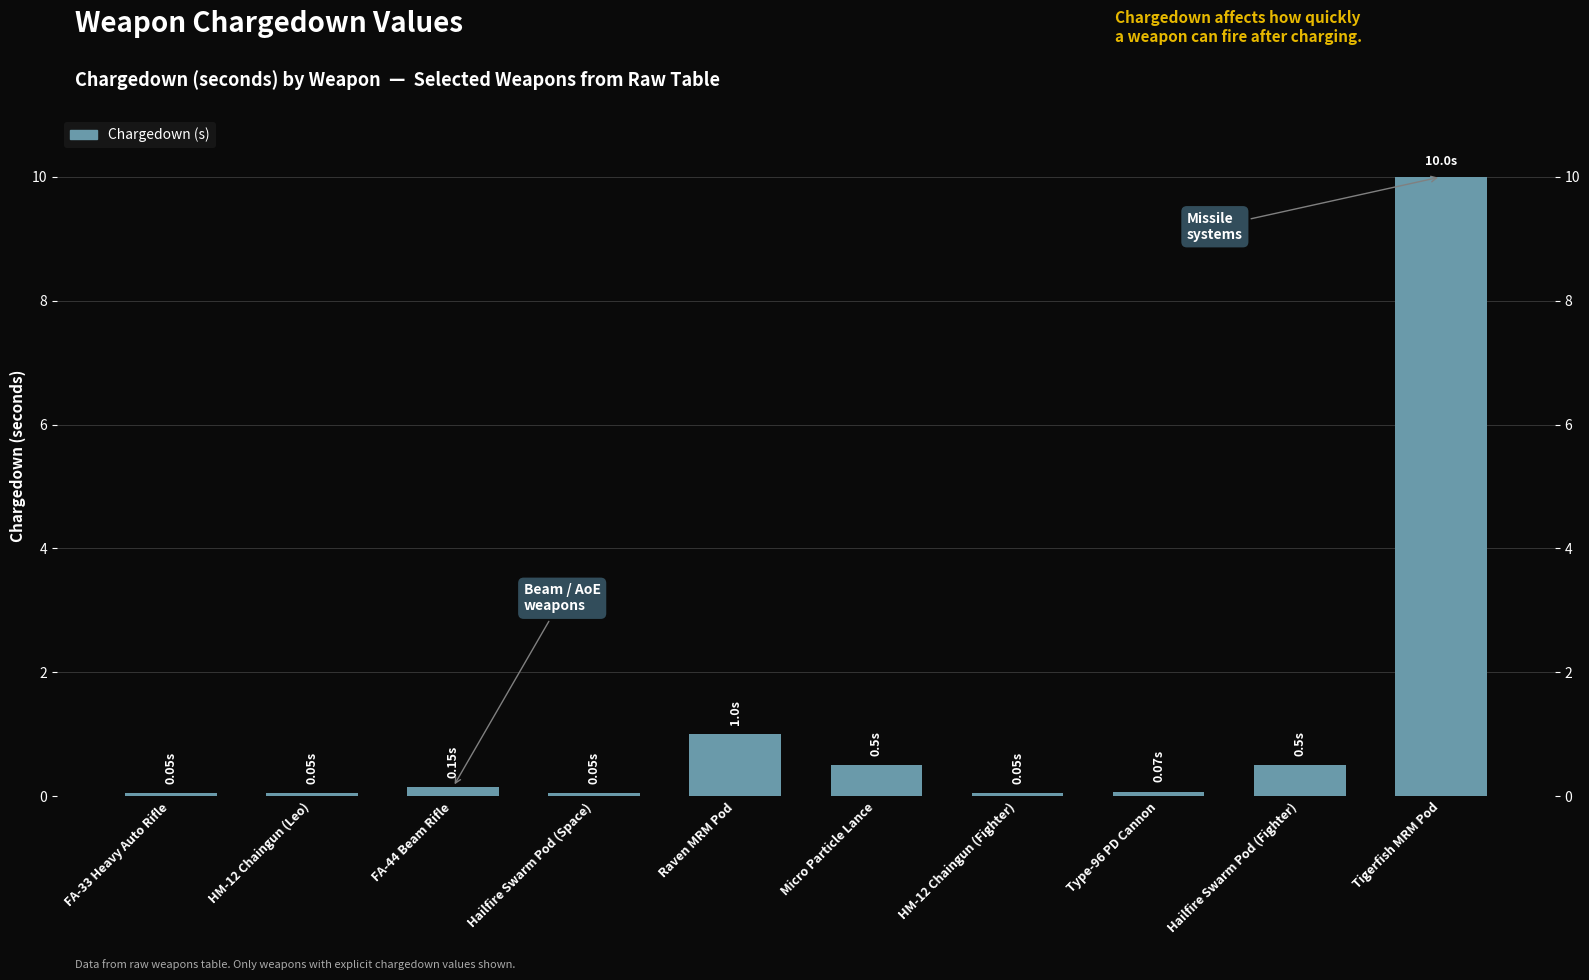

What is the smallest value displayed?

0.1